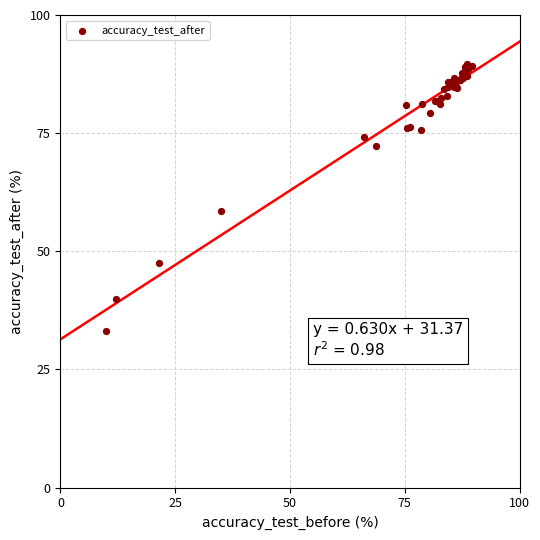

What Y value in the scatter plot is closest to 61?

58.5